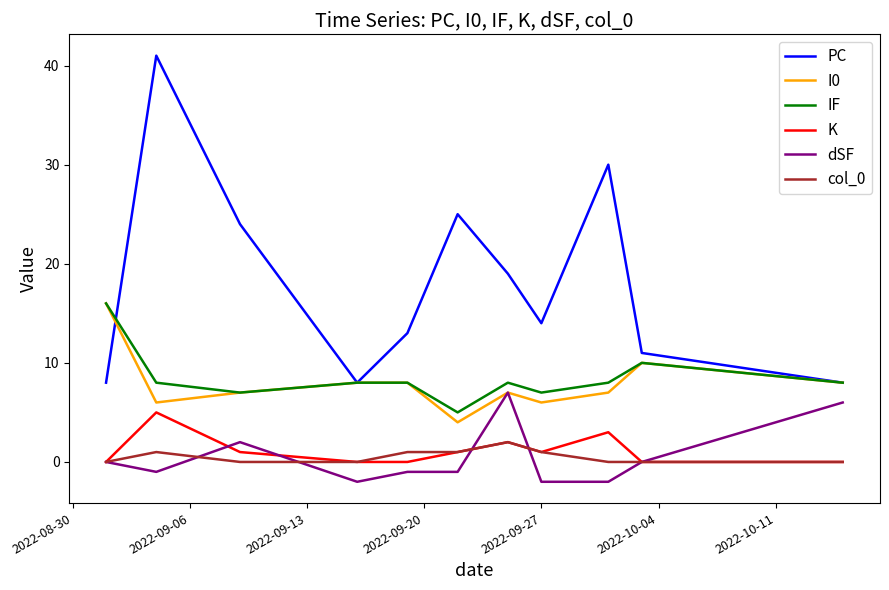

How many lines are shown in the chart?

6